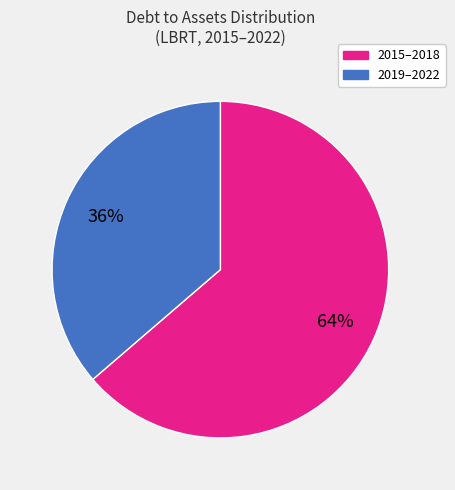

To the nearest percent, what is the average slice percentage?

50%